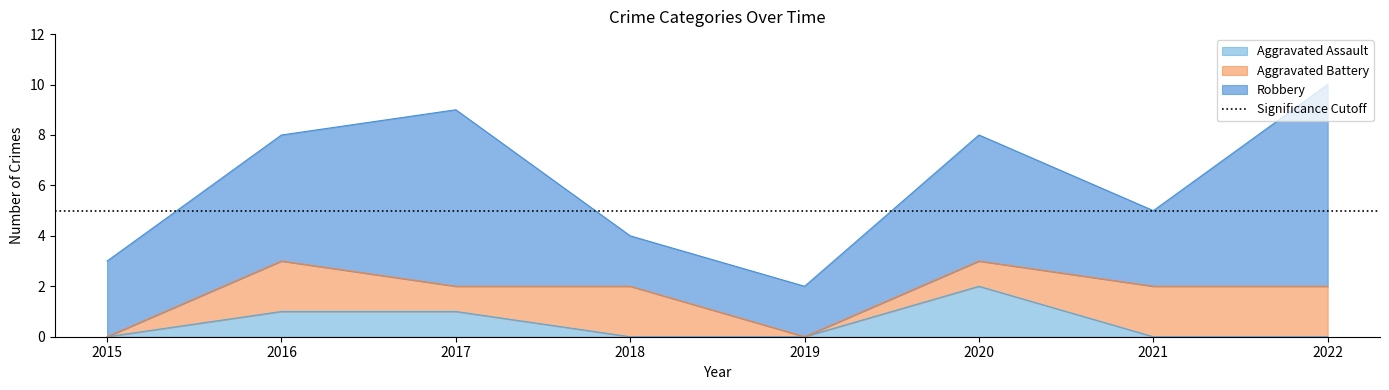

The Aggravated Battery series shows 3 at 2021. True or false?

False